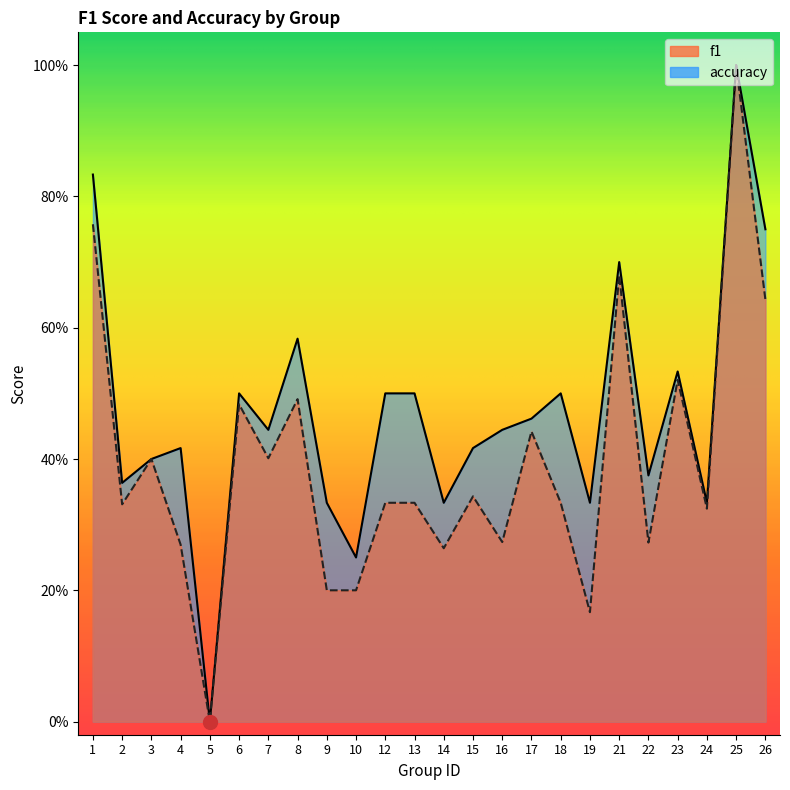

What is the sum of all f1 values?

9.5